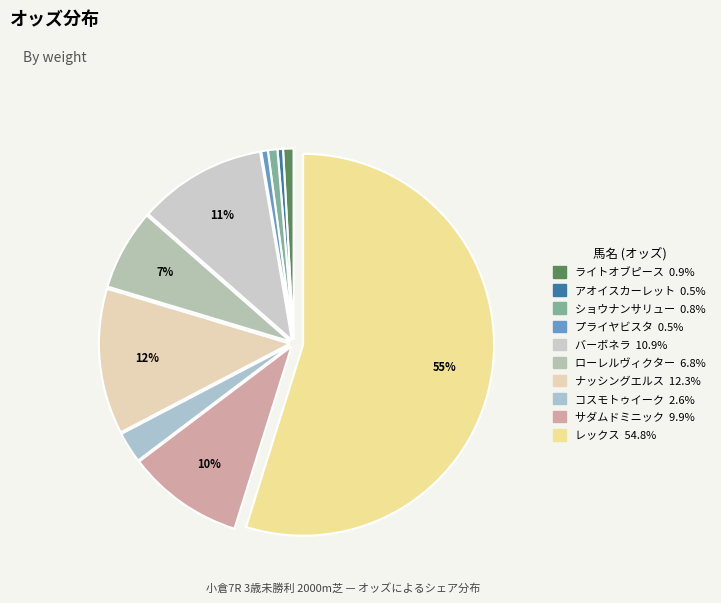

Which has a higher value, ショウナンサリュー or プライヤビスタ?

ショウナンサリュー